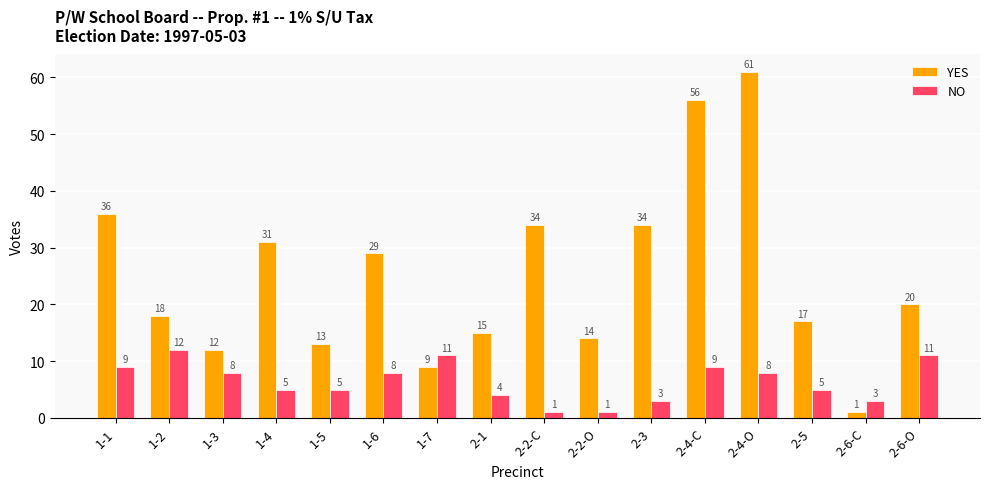

Rank the series by their average value, from highest to lowest.

YES, NO